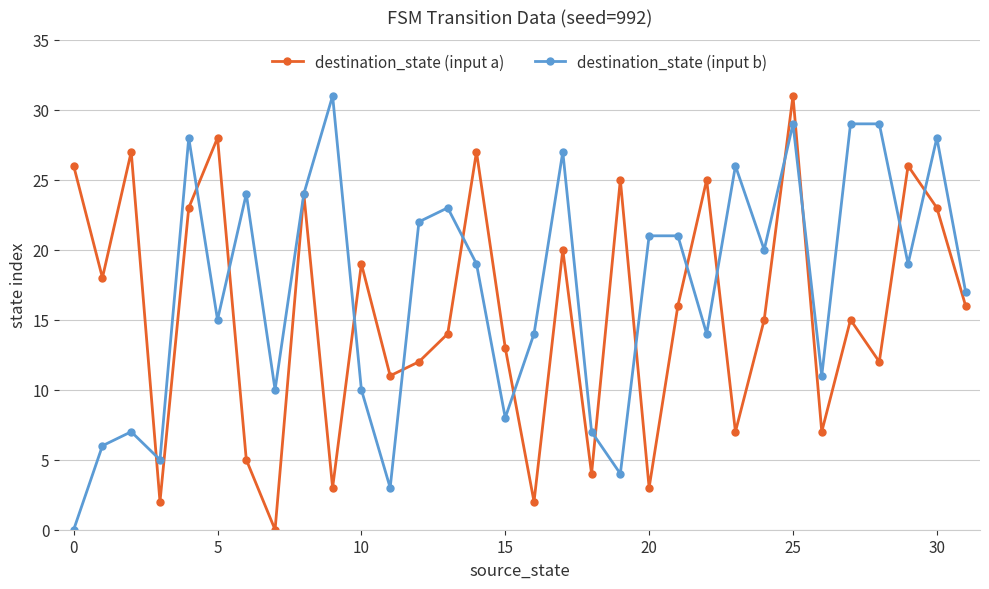

Which series has the largest total across all categories?

destination_state (input b)